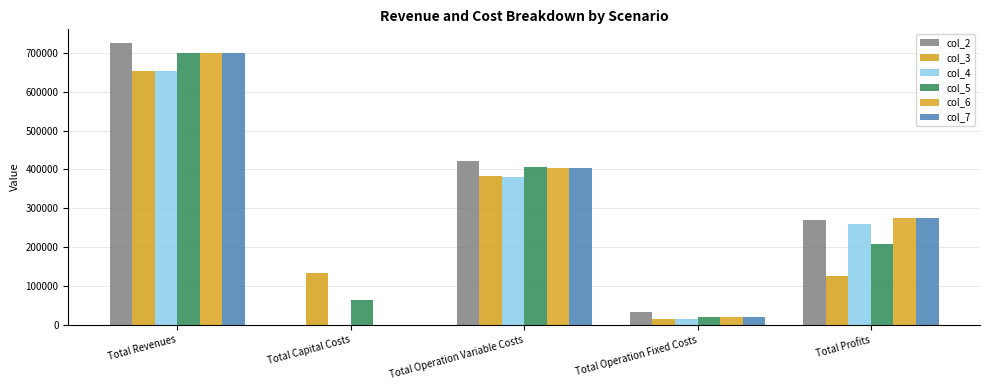

Which series has the largest range (max minus min)?

col_2